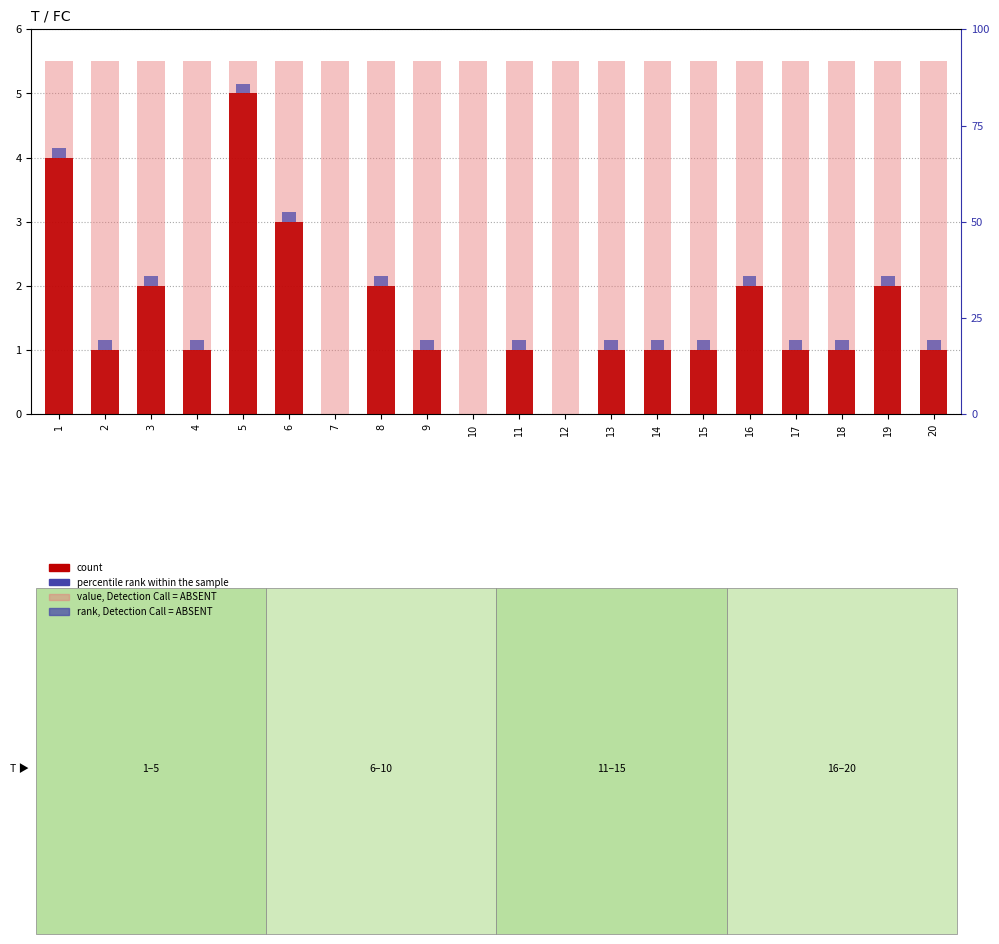

Rank the series at 7 from lowest to highest value.

count, value, Detection Call = ABSENT